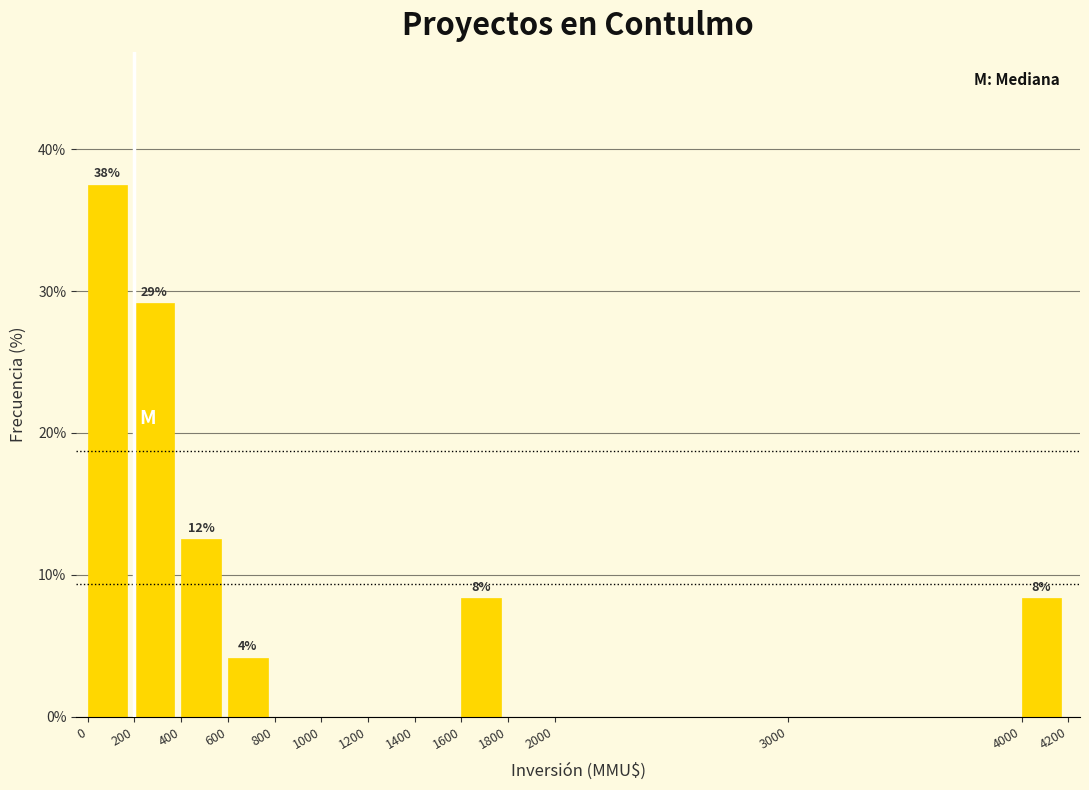

Over which range of the x-axis is the bar tallest?

0 to 200